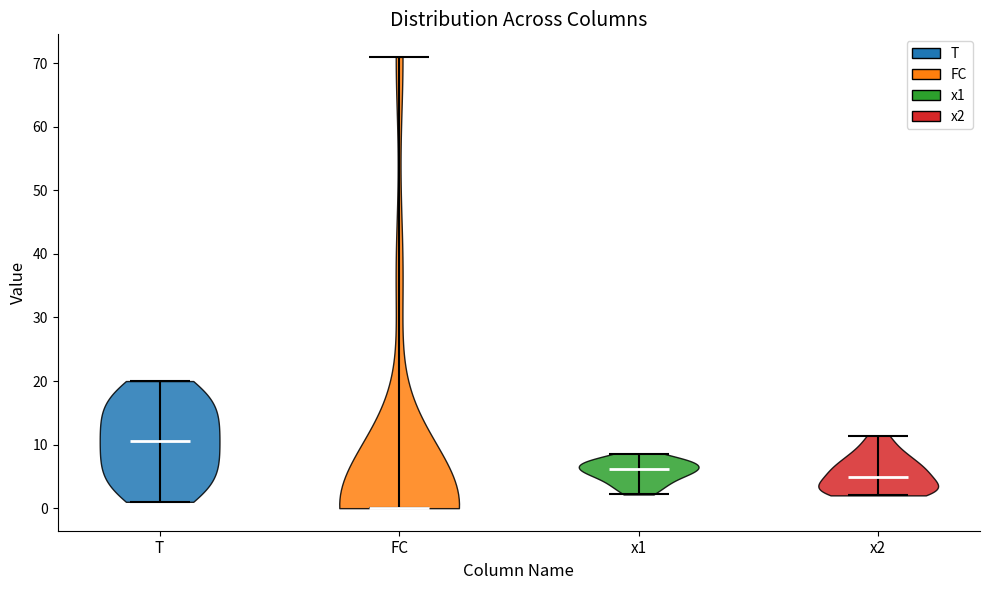

Where does the median line of the violin for x2 sit on the y-axis? The values are not printed on the chart, so give them approximately, as read against the axis.

5